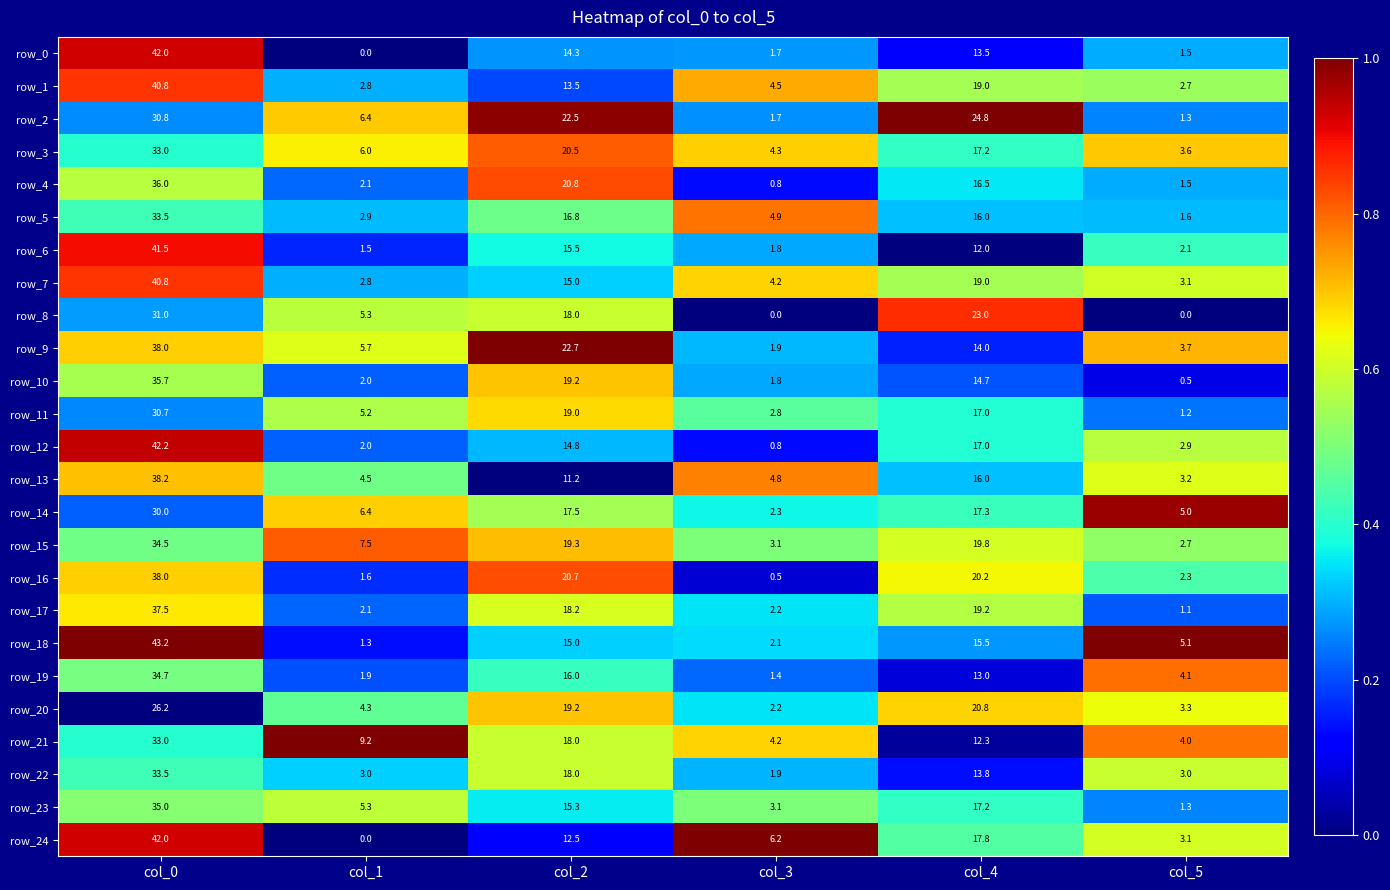

The value of row_12 at col_4 is 0.2. True or false?

False